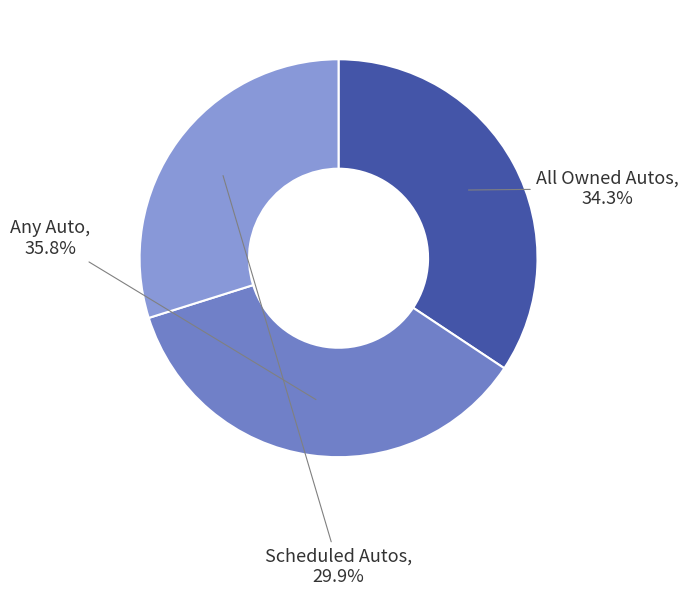

How many segments does this pie chart have?

3